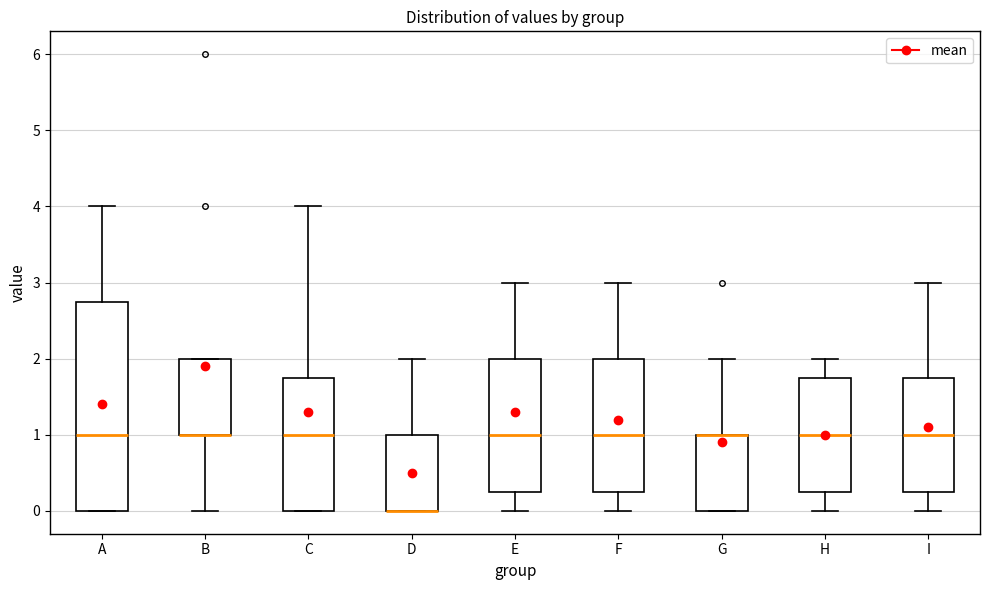

Reading left to right, transcribe this box plot: for each box, give where its median line is, the range the box spans, and where its two whiskers end, as read against the y-axis. The values are not printed on the chart, so give them approximately, as read against the axis.

A: median 1.0, box 0.0 to 2.8, whiskers 0.0 to 4.0
B: median 1.0 (drawn on the box's lower edge), box 1.0 to 2.0, whiskers 0.0 to 2.0
C: median 1.0, box 0.0 to 1.8, whiskers 0.0 to 4.0
D: median 0.0 (drawn on the box's lower edge), box 0.0 to 1.0, whiskers 0.0 to 2.0
E: median 1.0, box 0.3 to 2.0, whiskers 0.0 to 3.0
F: median 1.0, box 0.3 to 2.0, whiskers 0.0 to 3.0
G: median 1.0 (drawn on the box's upper edge), box 0.0 to 1.0, whiskers 0.0 to 2.0
H: median 1.0, box 0.3 to 1.8, whiskers 0.0 to 2.0
I: median 1.0, box 0.3 to 1.8, whiskers 0.0 to 3.0